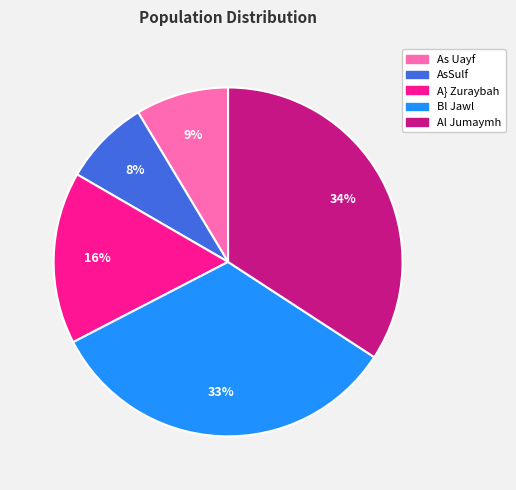

Rank the categories by value from highest to lowest.

Al Jumaymh, Bl Jawl, A} Zuraybah, As Uayf, AsSulf